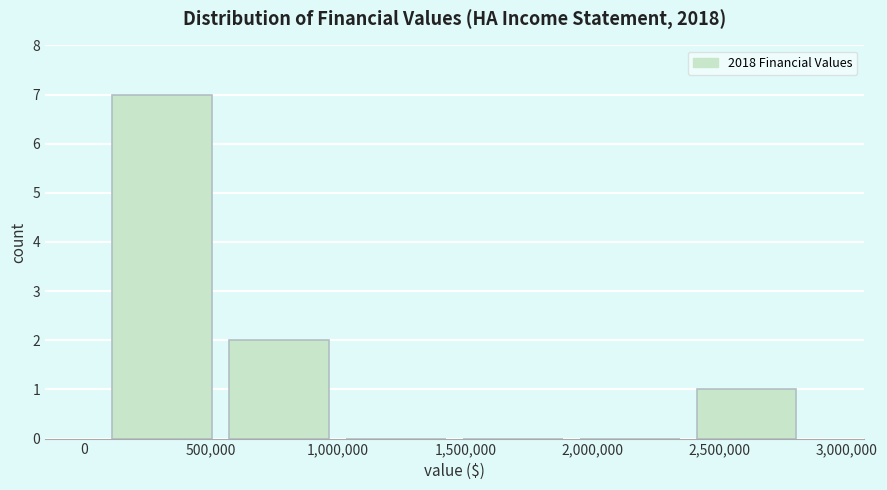

How tall is the bar that spans 2400000 to 2850000 on the x-axis? Neither the bar edges nor the heights are printed on the chart, so give them approximately, as read against the axes.

1